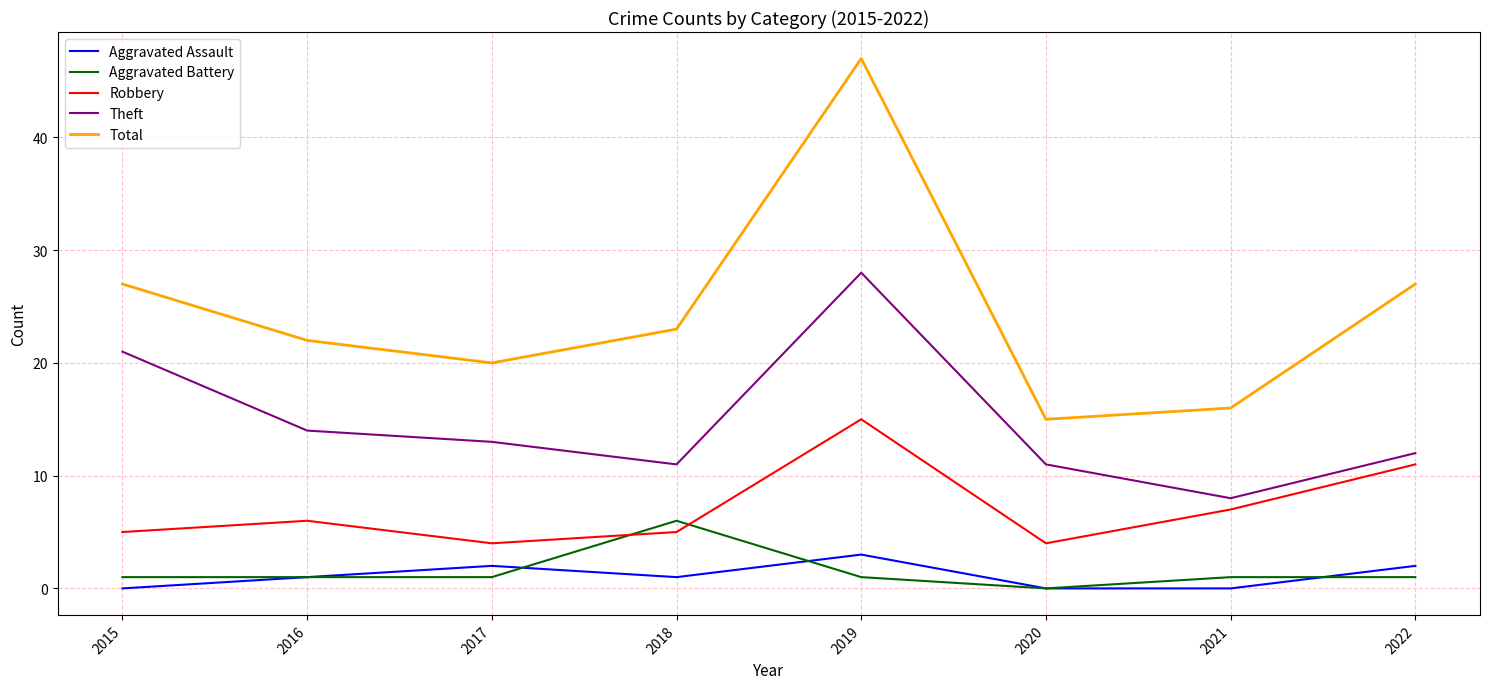

Between 2017 and 2021, which series saw the biggest shift?

Theft